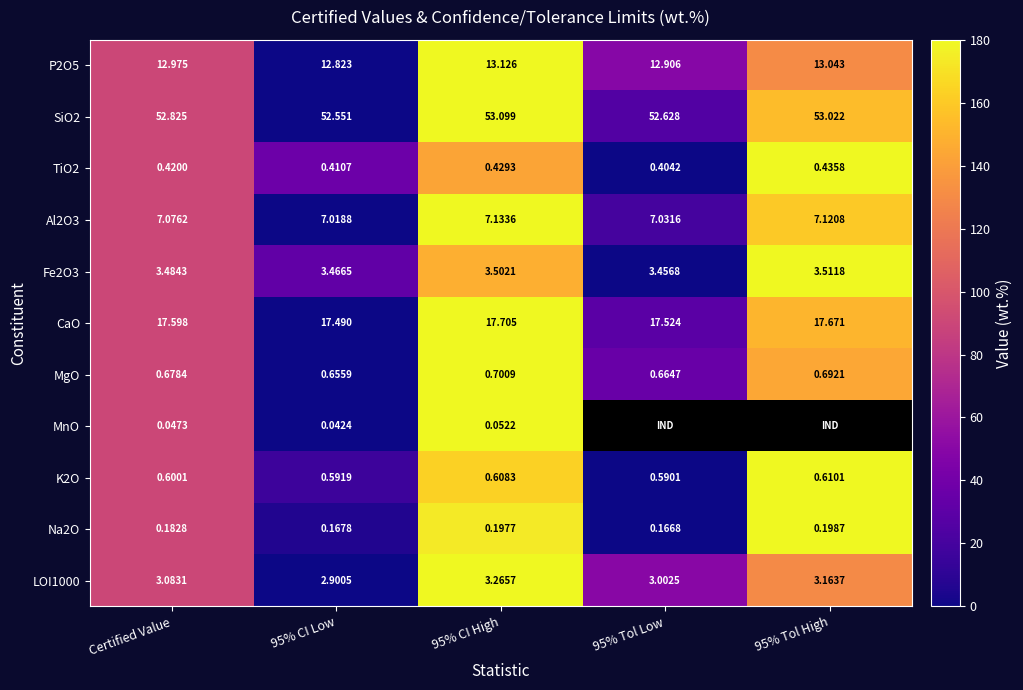

Is it true that TiO2 equals 37.7 at Certified Value?

False